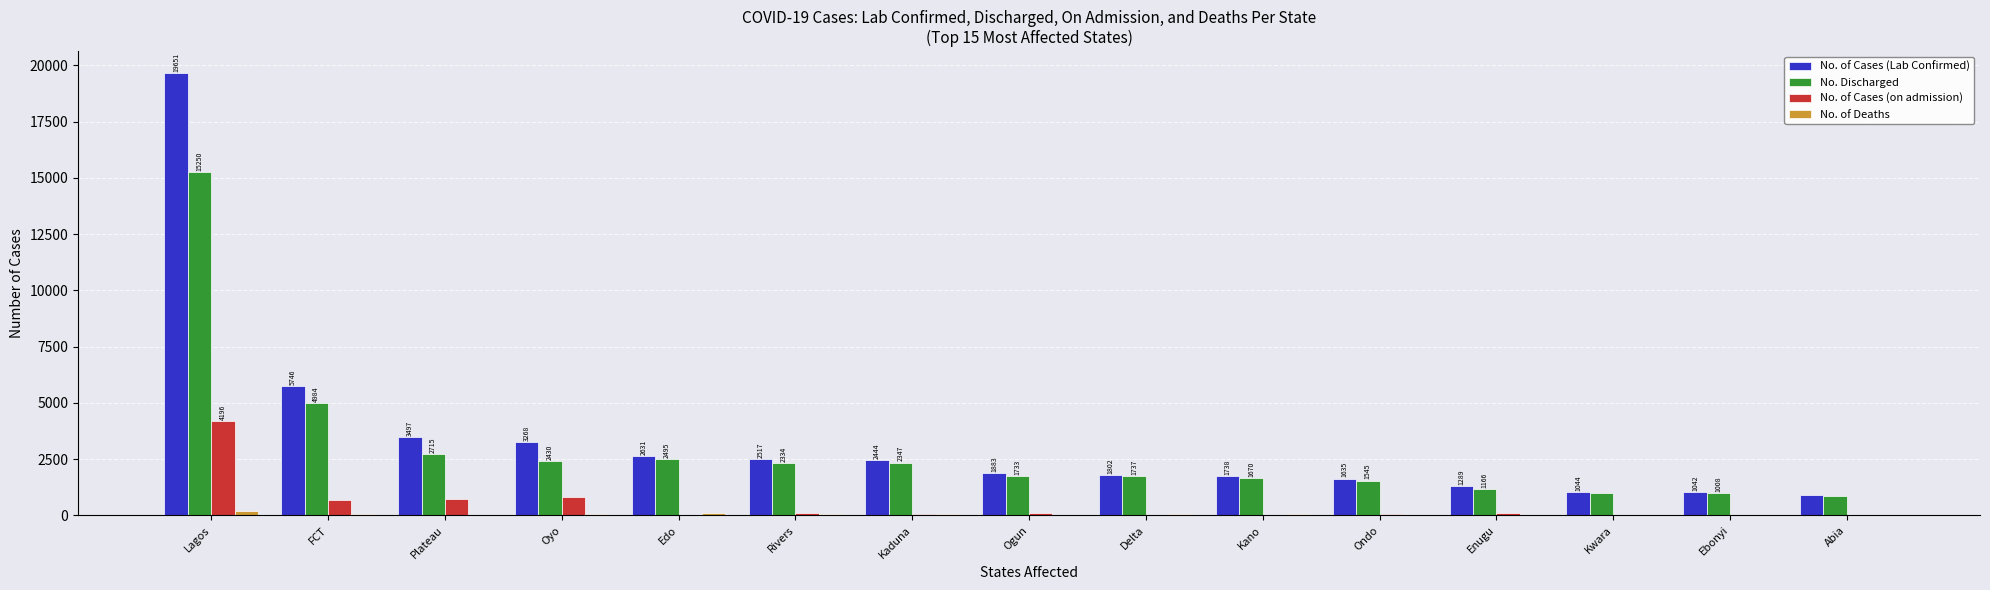

True or false: No. Discharged has a value of 2495 at Edo.

True